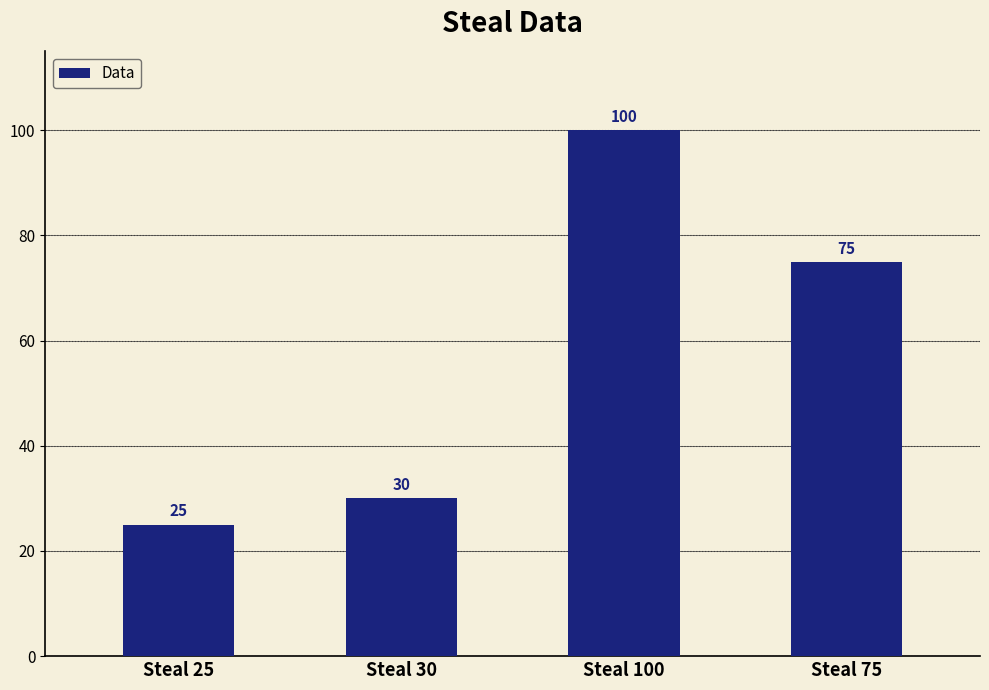

The chart shows a value of 126 at Steal 75. True or false?

False